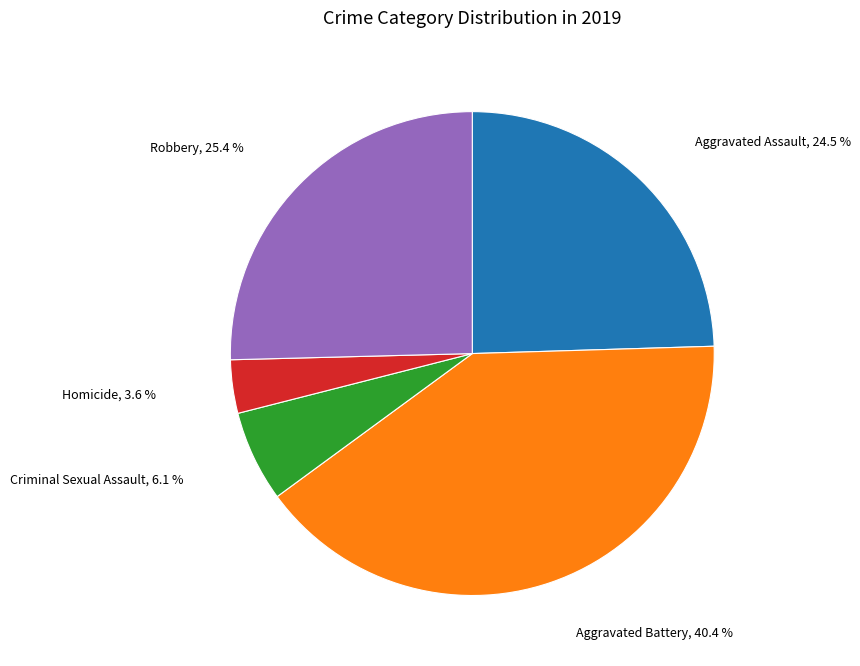

Is there any slice that represents more than half of the pie?

No